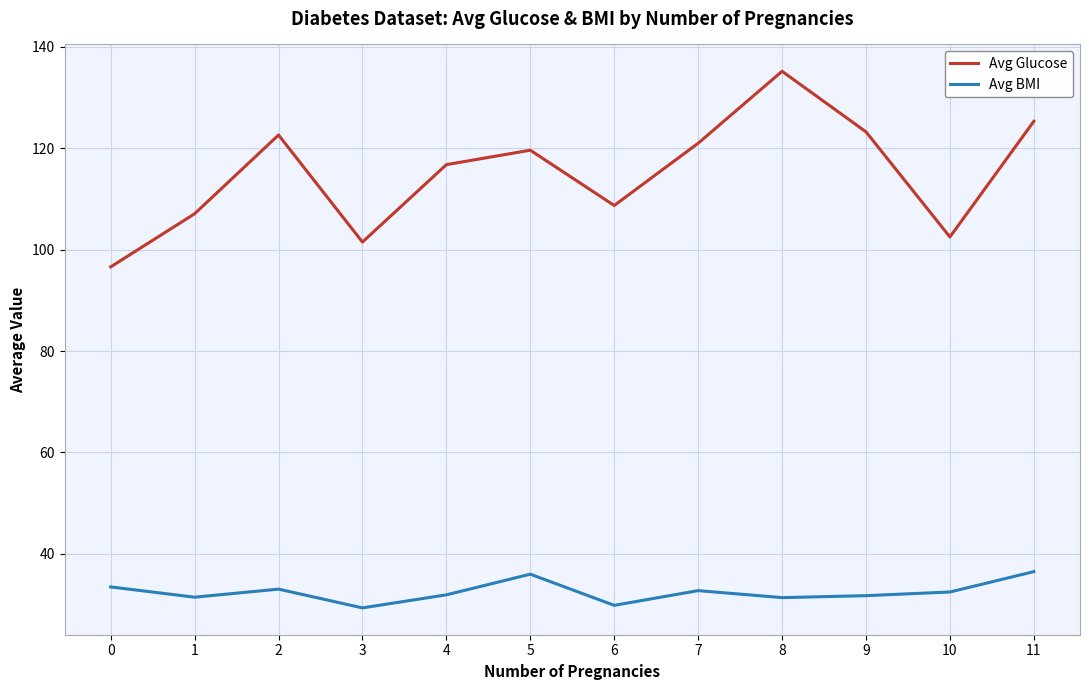

What is the spread (max minus min) of values at 2?

89.6